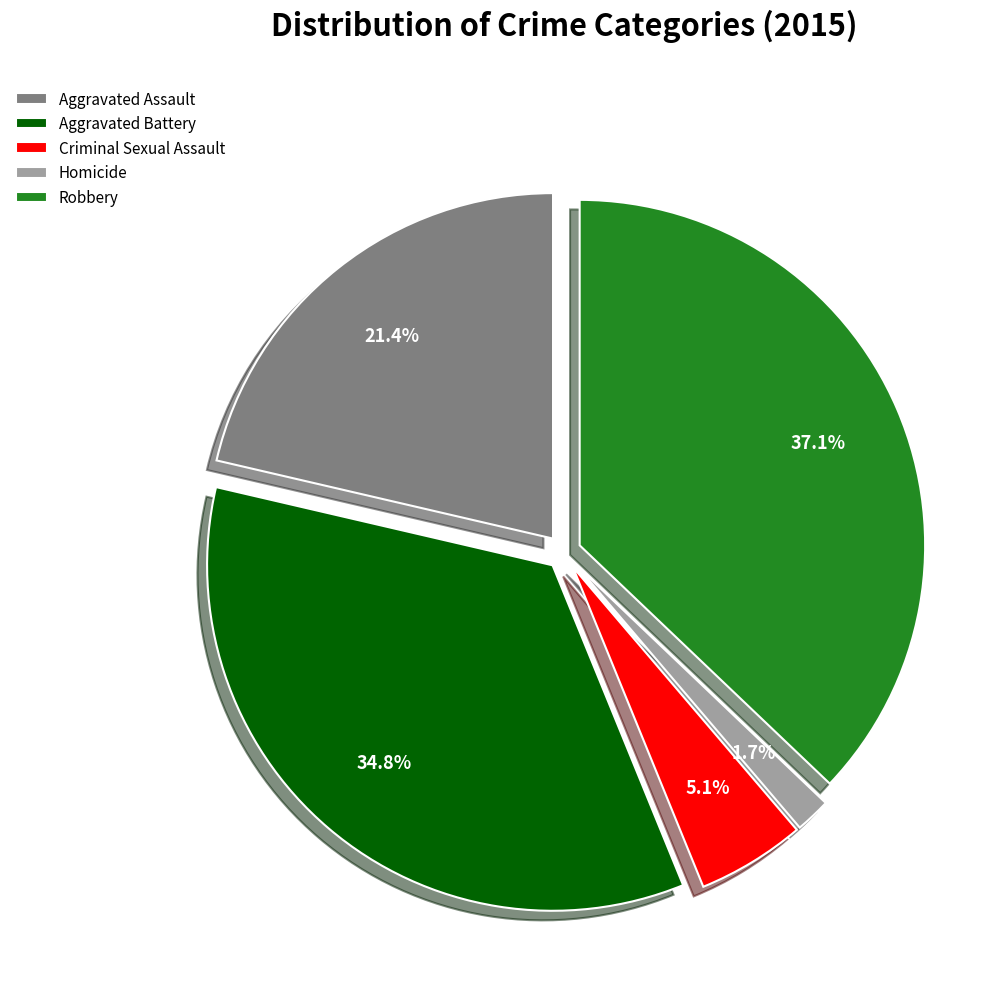

What percentage is NOT represented by Aggravated Battery?

65.2%